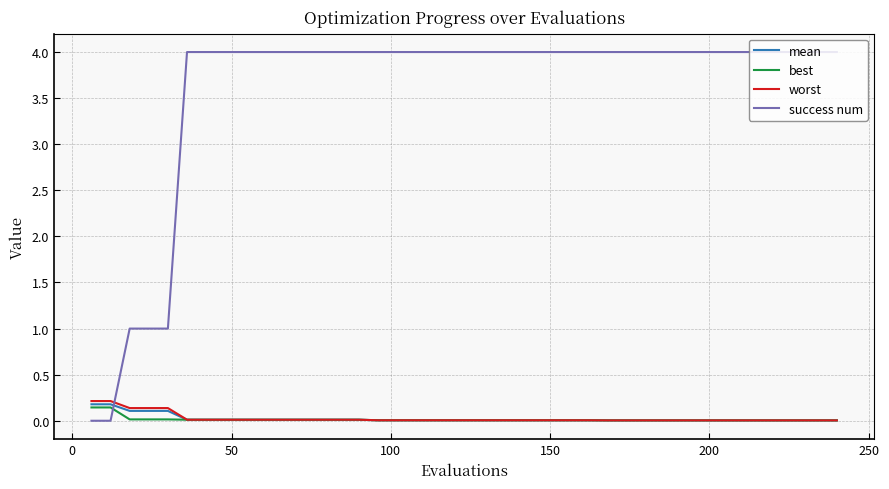

Which series has the largest total across all categories?

success num